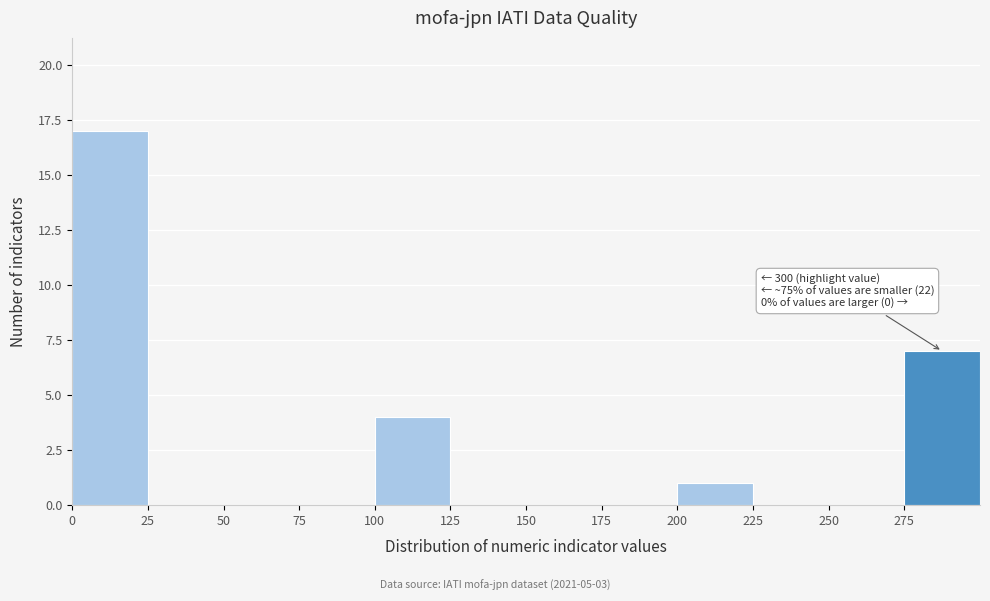

Over which range of the x-axis is the bar tallest?

0 to 25